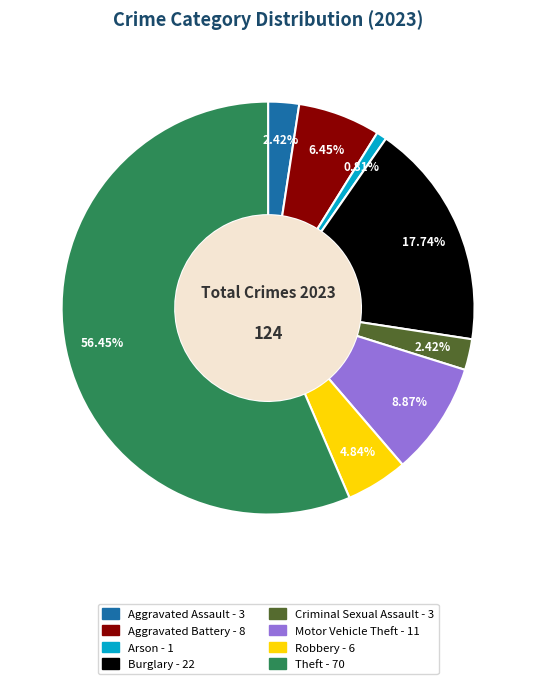

Is there a majority slice in this chart?

Yes